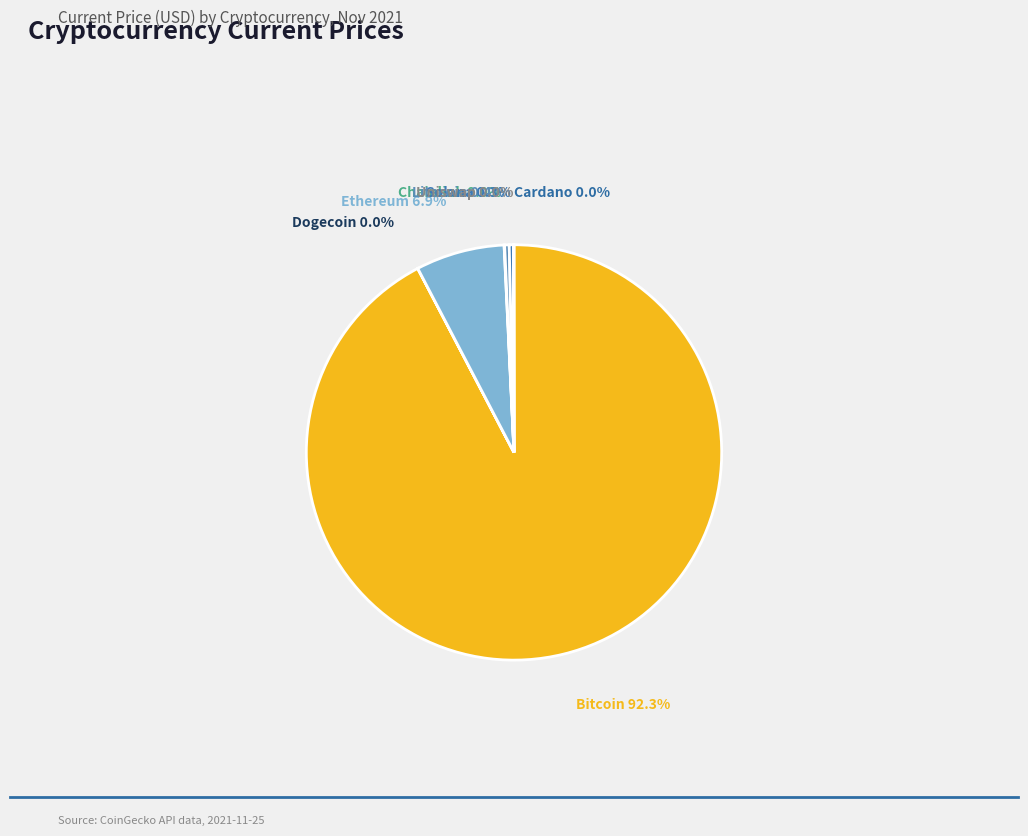

How much of the chart is everything except Ethereum?

93.1%